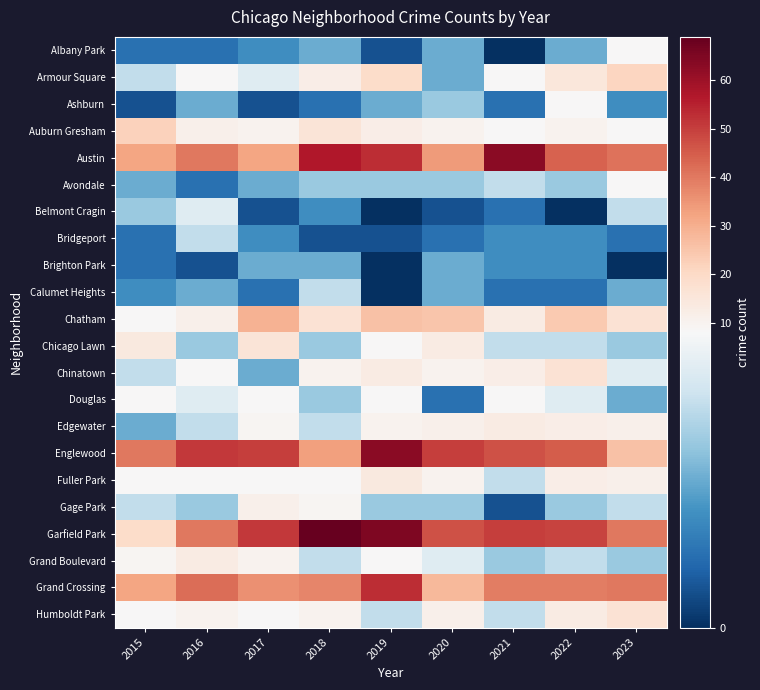

Reading left to right, list all the values displayed in this chart.

Albany Park: 2015=2	2016=2	2017=3	2018=4	2019=1	2020=4	2021=0	2022=4	2023=8
Armour Square: 2015=6	2016=8	2017=7	2018=12	2019=19	2020=4	2021=8	2022=15	2023=21
Ashburn: 2015=1	2016=4	2017=1	2018=2	2019=4	2020=5	2021=2	2022=8	2023=3
Auburn Gresham: 2015=22	2016=11	2017=10	2018=16	2019=12	2020=10	2021=8	2022=10	2023=8
Austin: 2015=32	2016=40	2017=32	2018=57	2019=53	2020=34	2021=63	2022=44	2023=41
Avondale: 2015=4	2016=2	2017=4	2018=5	2019=5	2020=5	2021=6	2022=5	2023=8
Belmont Cragin: 2015=5	2016=7	2017=1	2018=3	2019=0	2020=1	2021=2	2022=0	2023=6
Bridgeport: 2015=2	2016=6	2017=3	2018=1	2019=1	2020=2	2021=3	2022=3	2023=2
Brighton Park: 2015=2	2016=1	2017=4	2018=4	2019=0	2020=4	2021=3	2022=3	2023=0
Calumet Heights: 2015=3	2016=4	2017=2	2018=6	2019=0	2020=4	2021=2	2022=2	2023=4
Chatham: 2015=8	2016=11	2017=29	2018=17	2019=26	2020=25	2021=13	2022=24	2023=17
Chicago Lawn: 2015=14	2016=5	2017=16	2018=5	2019=8	2020=13	2021=6	2022=6	2023=5
Chinatown: 2015=6	2016=8	2017=4	2018=10	2019=13	2020=10	2021=12	2022=17	2023=7
Douglas: 2015=8	2016=7	2017=8	2018=5	2019=8	2020=2	2021=8	2022=7	2023=4
Edgewater: 2015=4	2016=6	2017=9	2018=6	2019=10	2020=11	2021=13	2022=12	2023=11
Englewood: 2015=40	2016=51	2017=50	2018=33	2019=63	2020=50	2021=47	2022=45	2023=26
Fuller Park: 2015=8	2016=8	2017=8	2018=8	2019=14	2020=10	2021=6	2022=12	2023=11
Gage Park: 2015=6	2016=5	2017=11	2018=9	2019=5	2020=5	2021=1	2022=5	2023=6
Garfield Park: 2015=19	2016=40	2017=51	2018=69	2019=65	2020=47	2021=50	2022=49	2023=40
Grand Boulevard: 2015=9	2016=13	2017=10	2018=6	2019=8	2020=7	2021=5	2022=6	2023=5
Grand Crossing: 2015=32	2016=42	2017=36	2018=38	2019=53	2020=28	2021=39	2022=39	2023=40
Humboldt Park: 2015=8	2016=10	2017=8	2018=10	2019=6	2020=11	2021=6	2022=13	2023=17